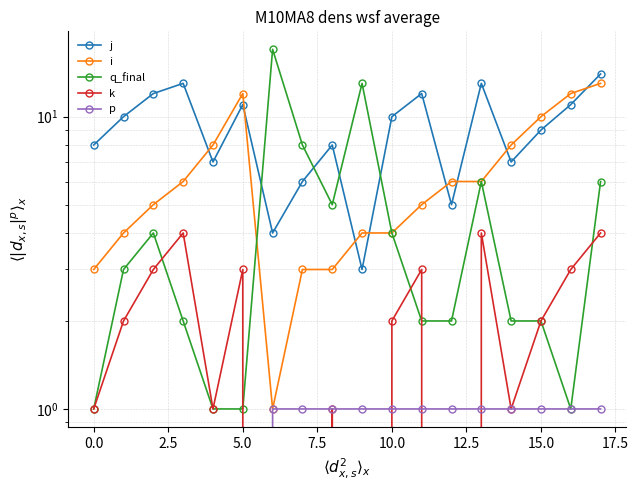

The j series shows 11 at 7.5. True or false?

False